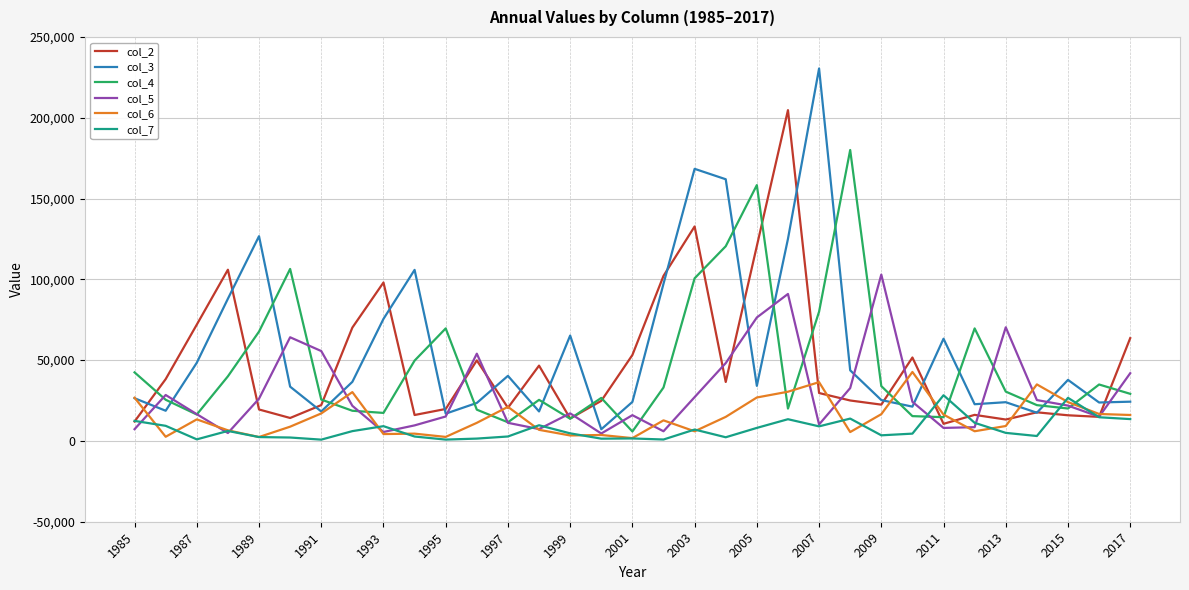

Rank the series by their maximum value, from lowest to highest.

col_7, col_6, col_5, col_4, col_2, col_3